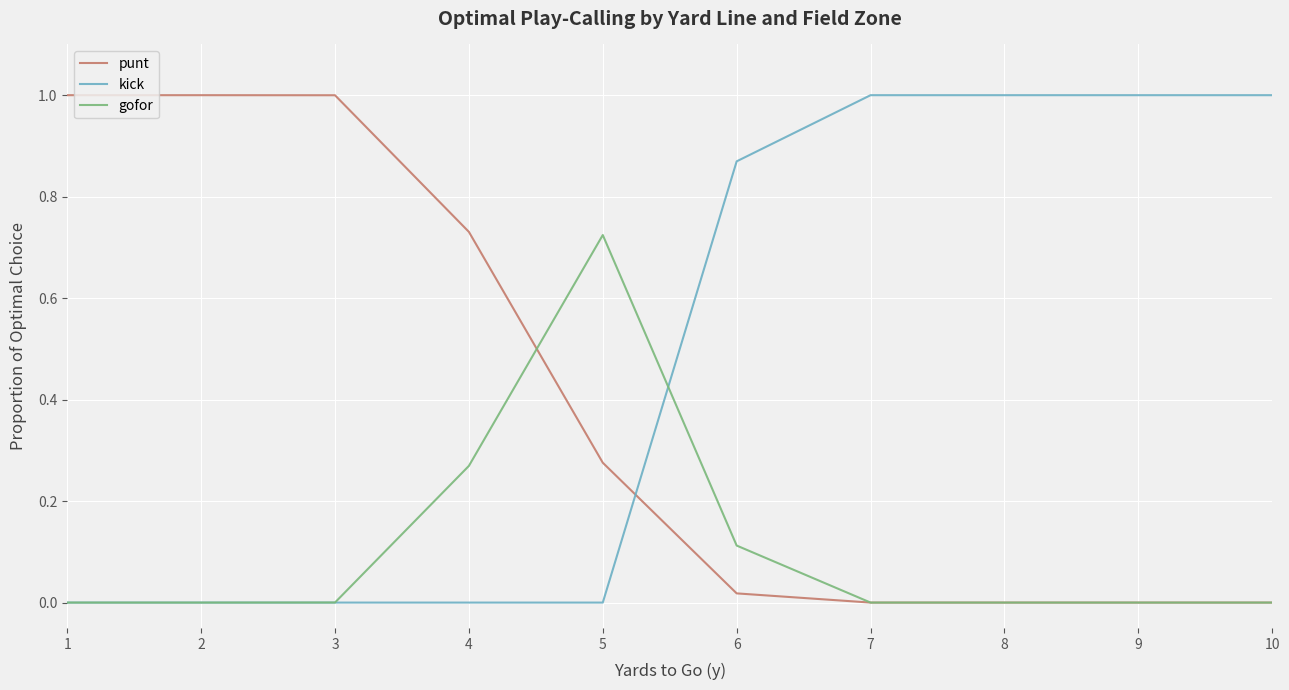

Rank the series by their average value, from lowest to highest.

gofor, punt, kick